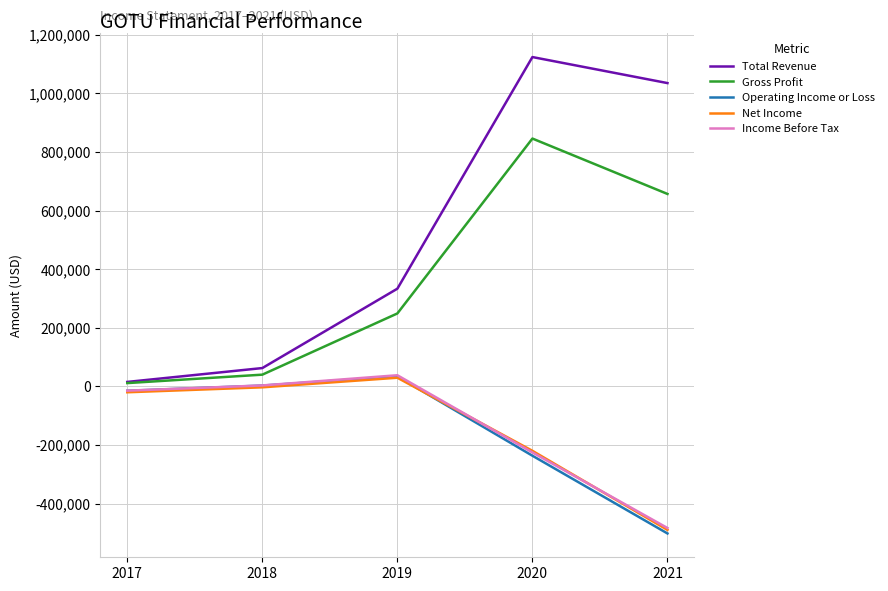

At which label does Net Income reach its peak?

2019